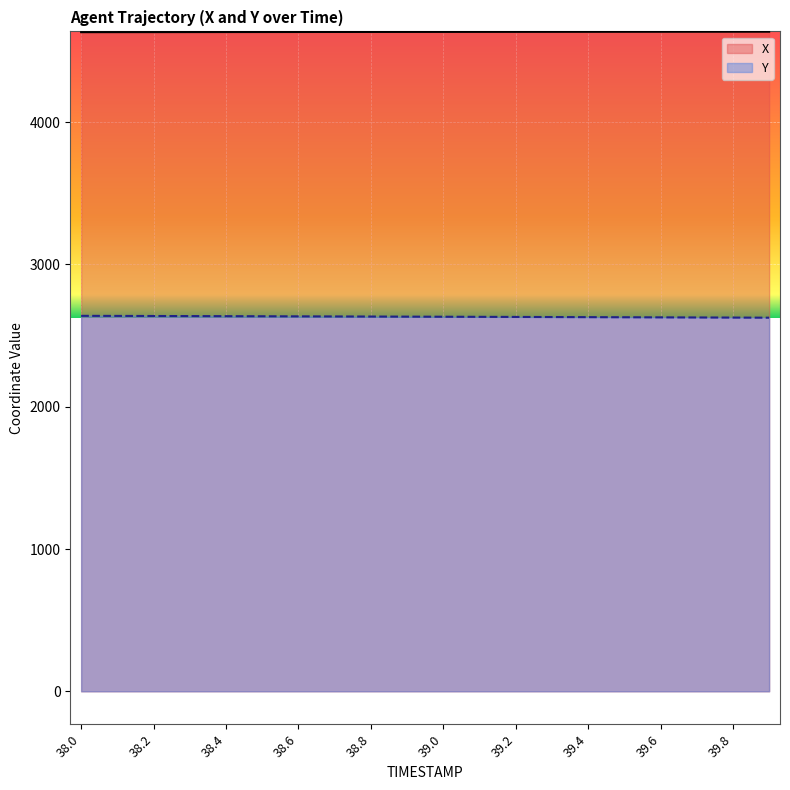

How many series are shown in this chart?

2